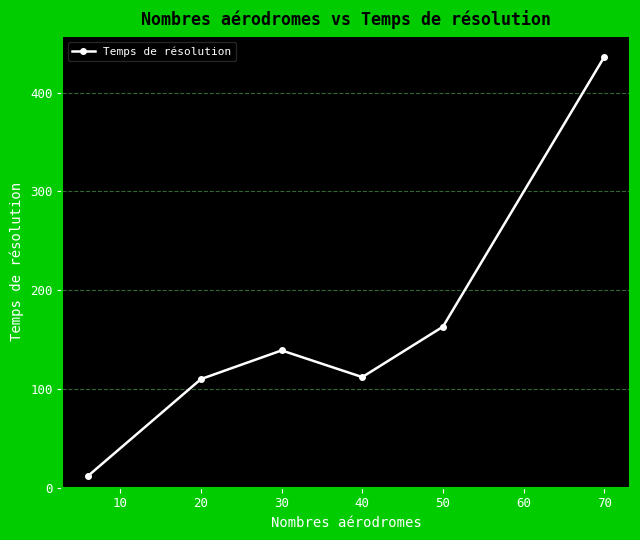

How many lines are shown in the chart?

1